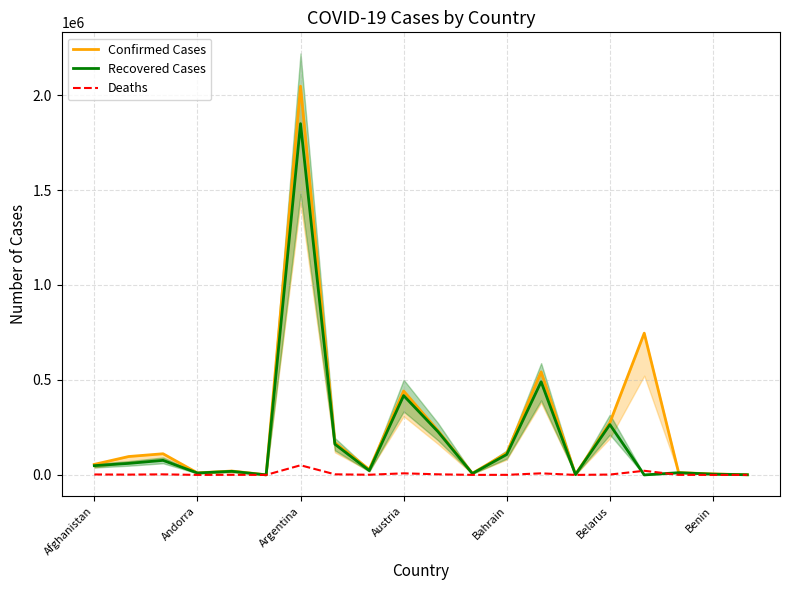

How many lines are shown in the chart?

3